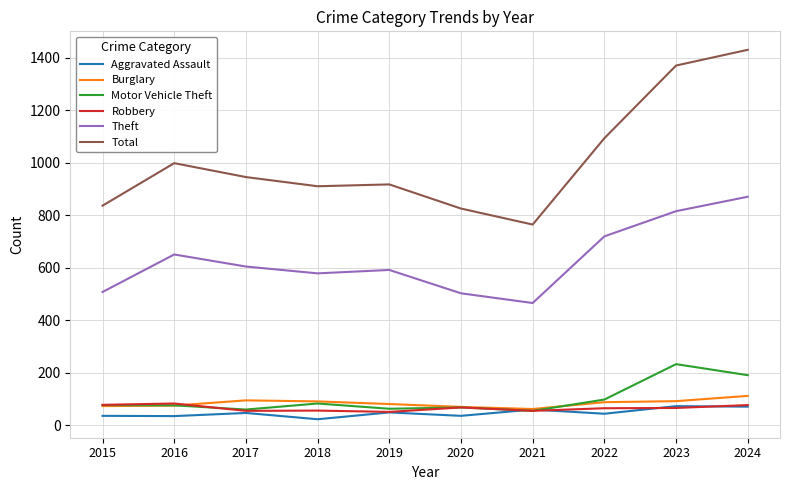

Is the value of Aggravated Assault at 2019 greater than the value of Theft at 2020?

No